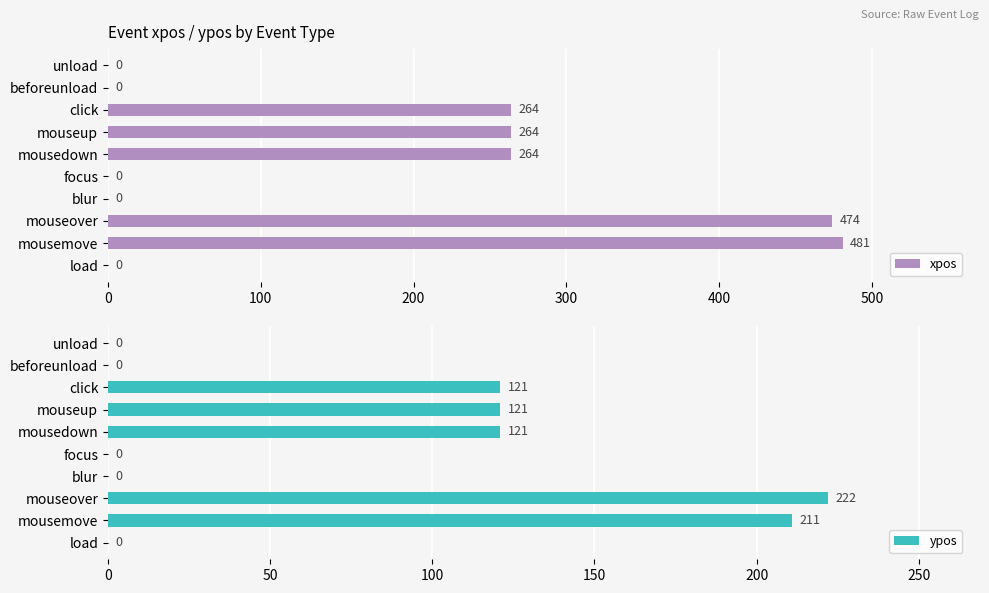

What is the maximum value shown in the chart?

481